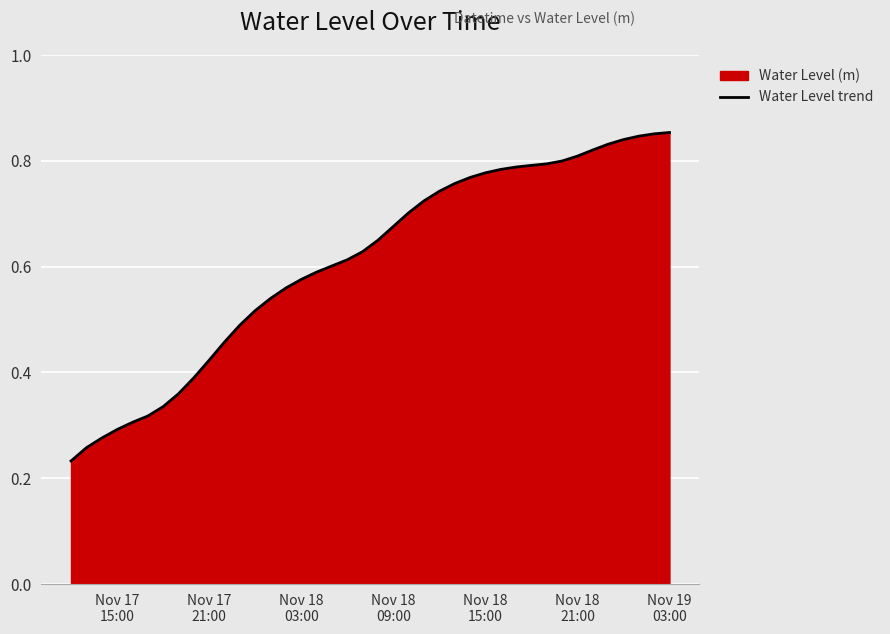

Count the number of categories in the chart.

40